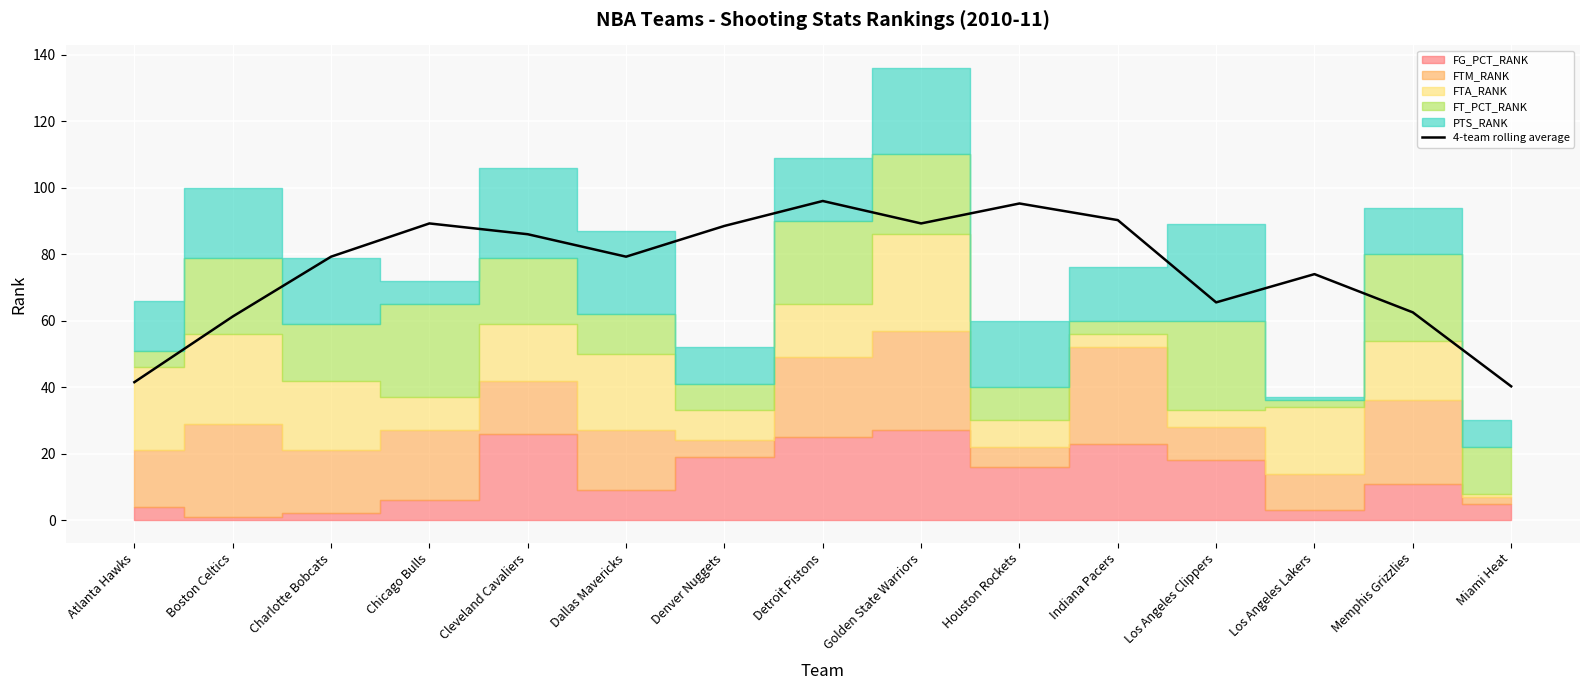

List the labels in order of value, largest first.

Detroit Pistons, Houston Rockets, Indiana Pacers, Chicago Bulls, Golden State Warriors, Denver Nuggets, Cleveland Cavaliers, Charlotte Bobcats, Dallas Mavericks, Los Angeles Lakers, Los Angeles Clippers, Memphis Grizzlies, Boston Celtics, Atlanta Hawks, Miami Heat